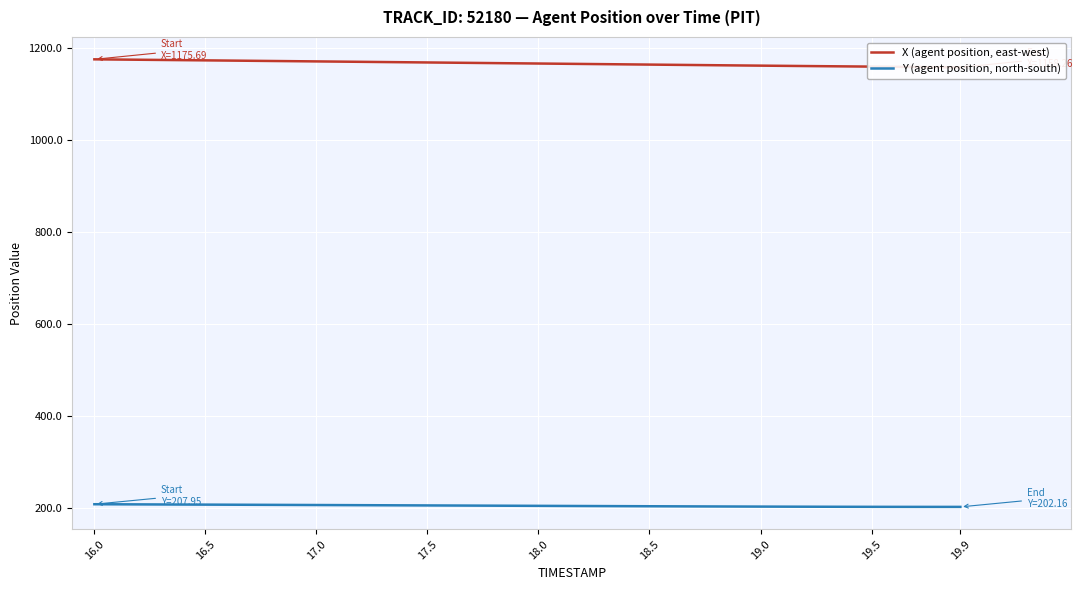

The value of Y (agent position, north-south) at 18.5 is 203.6. True or false?

True